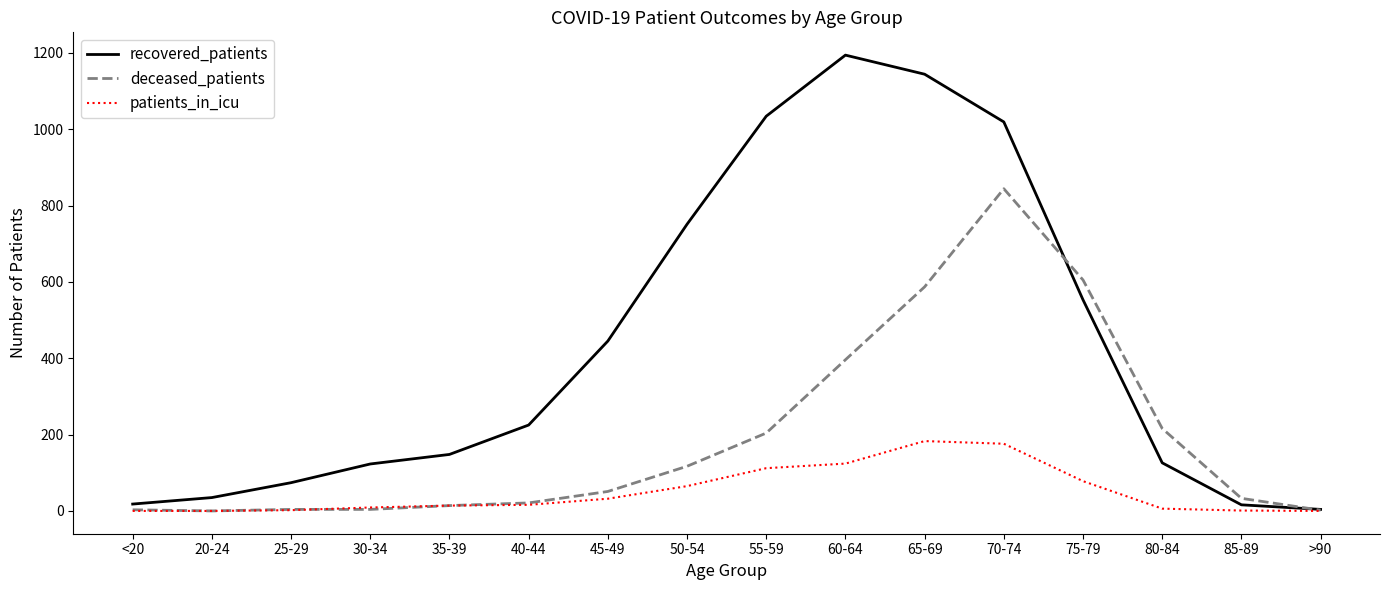

Is it true that patients_in_icu equals 2 at 25-29?

True